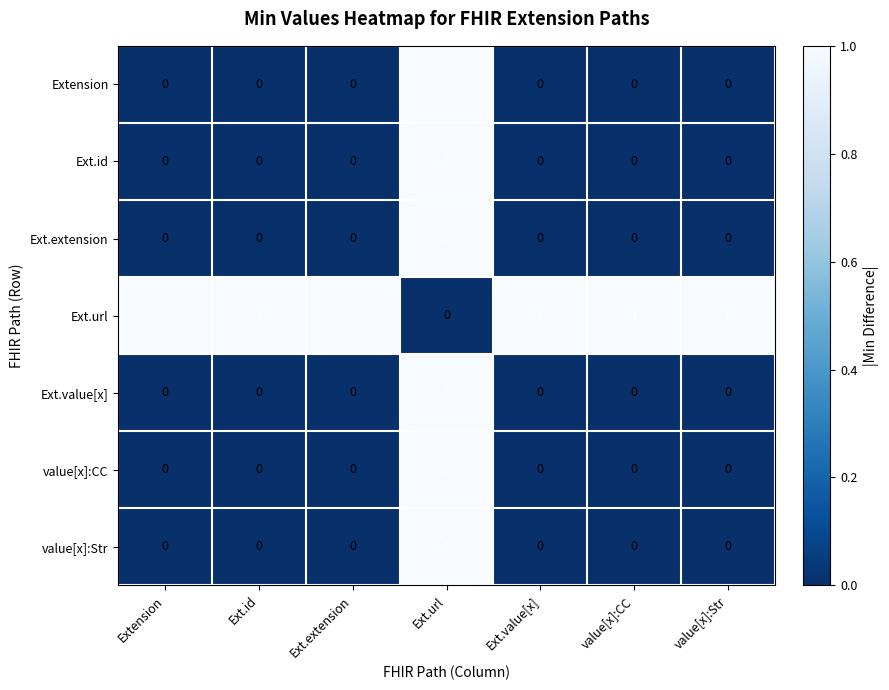

Is it true that Extension equals 0 at value[x]:CC?

True